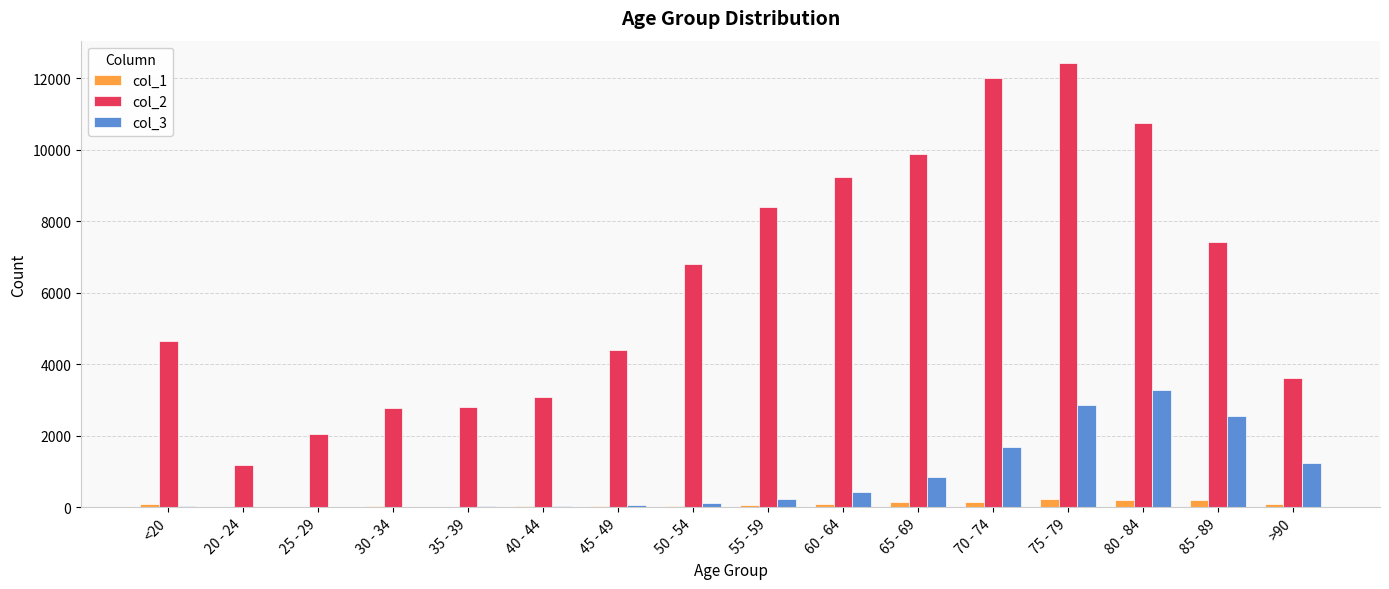

At which label does col_3 reach its peak?

80 - 84